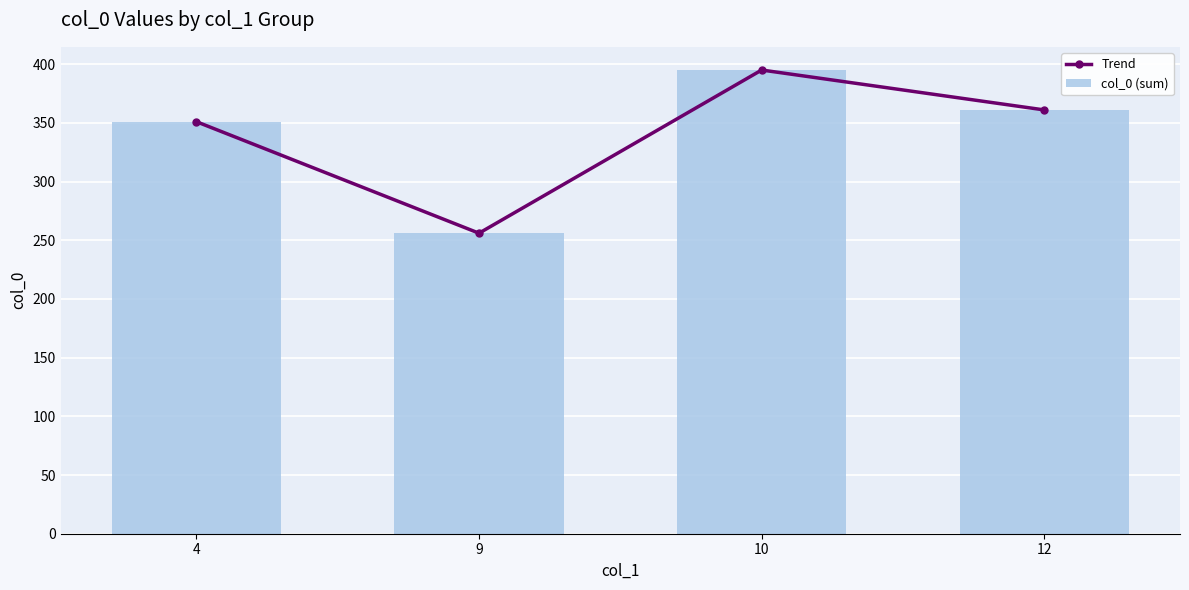

Reading left to right, list all the values displayed in this chart.

Trend: 4=351	9=256	10=395	12=361
col_0 (sum): 4=351	9=256	10=395	12=361